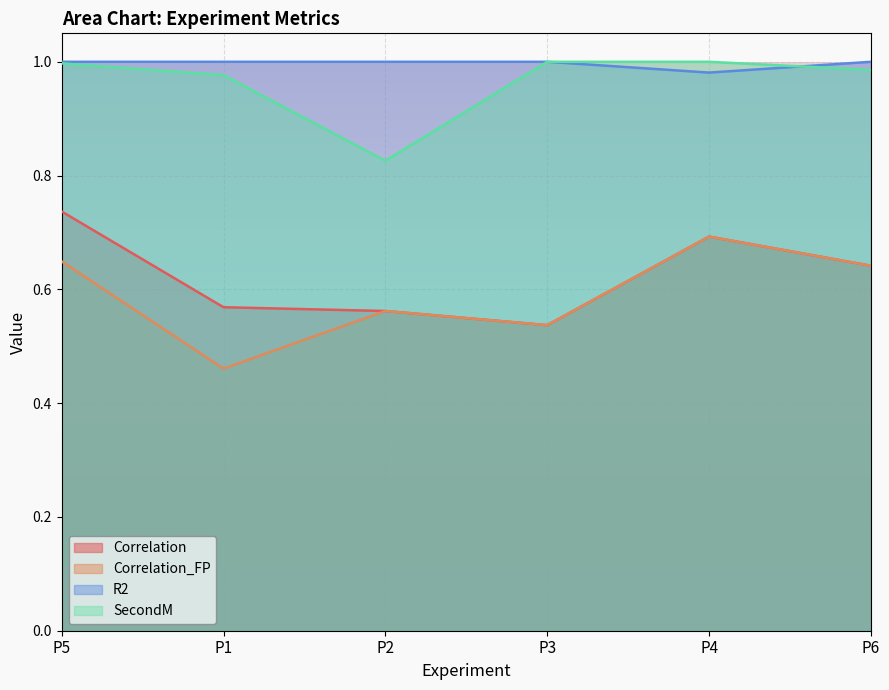

At P5, list the series in order from largest to smallest.

R2, SecondM, Correlation, Correlation_FP